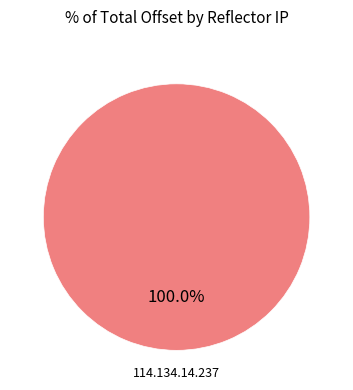

How many slices are in this pie chart?

1